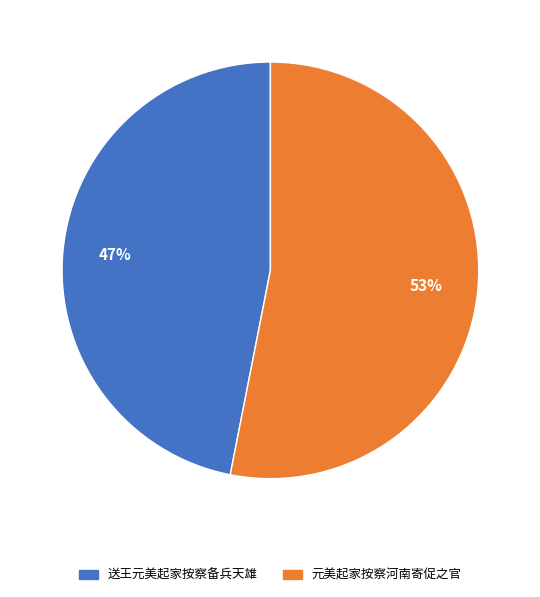

To the nearest percent, what is the difference between the largest and smallest slice percentages?

6%